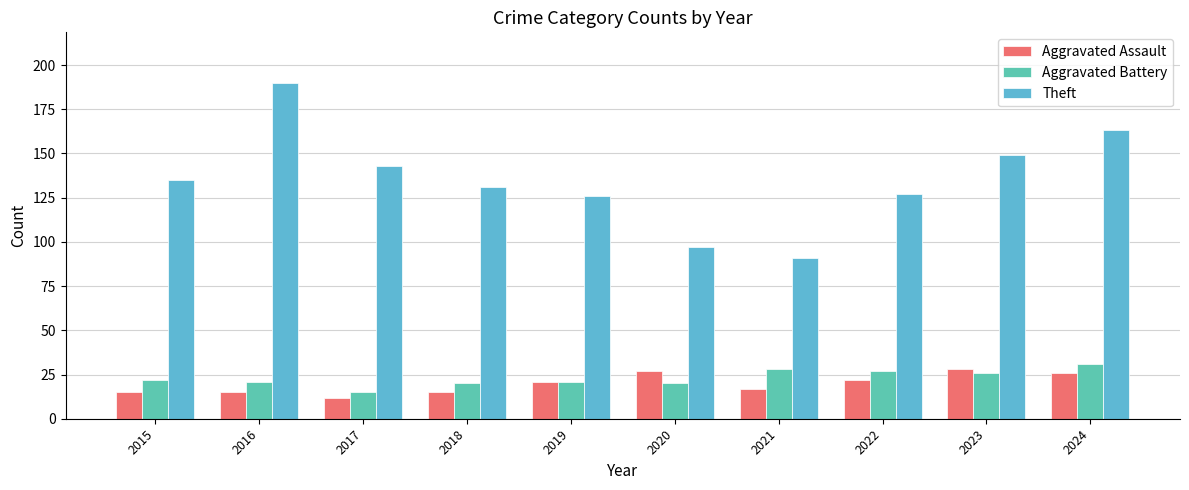

Count the number of data series in this chart.

3